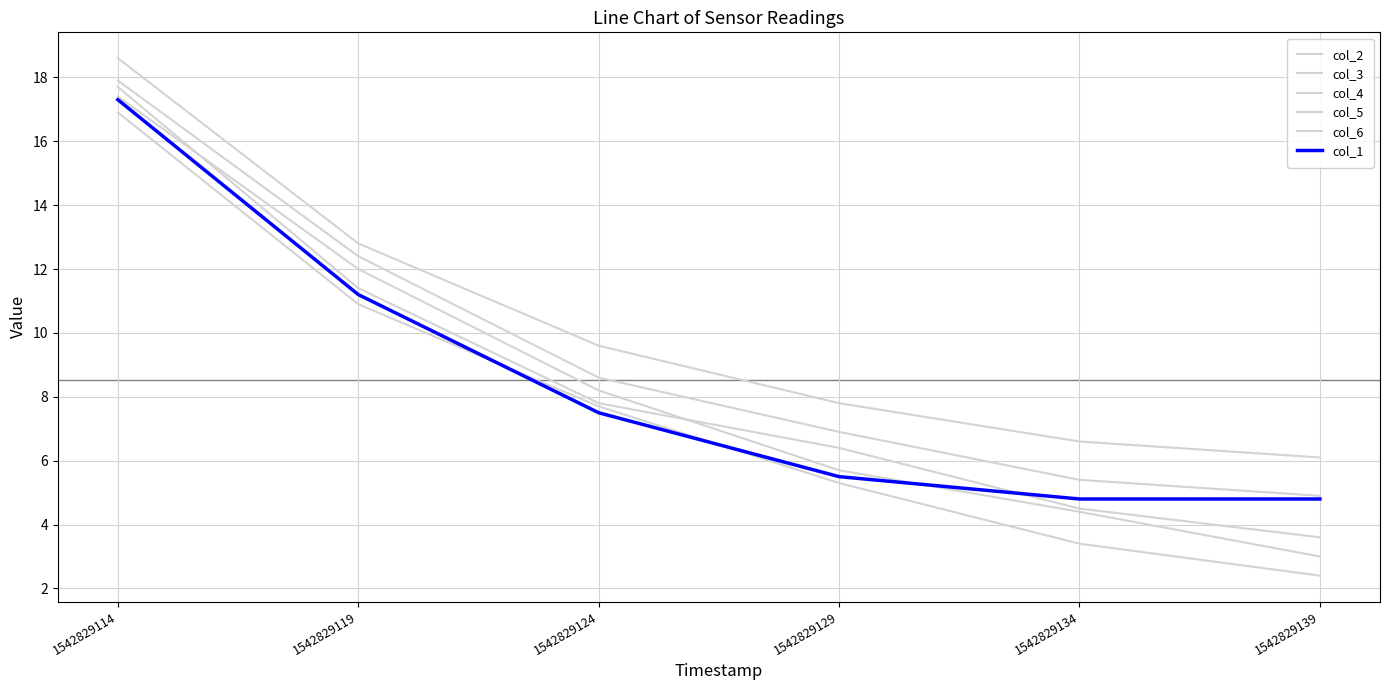

What is the maximum value shown in the chart?

18.6